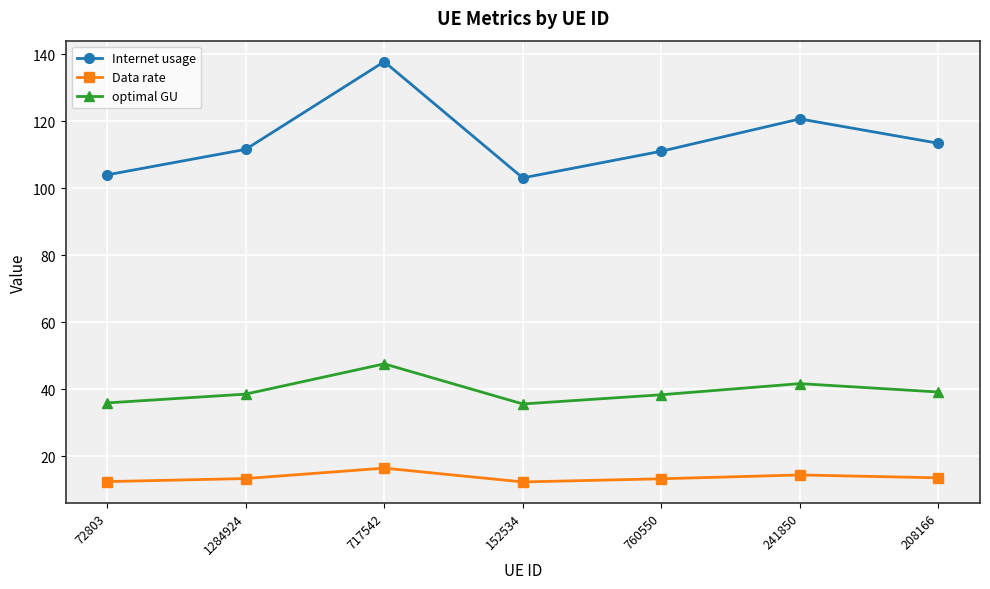

What are all the series names shown in the legend?

Internet usage, Data rate, optimal GU